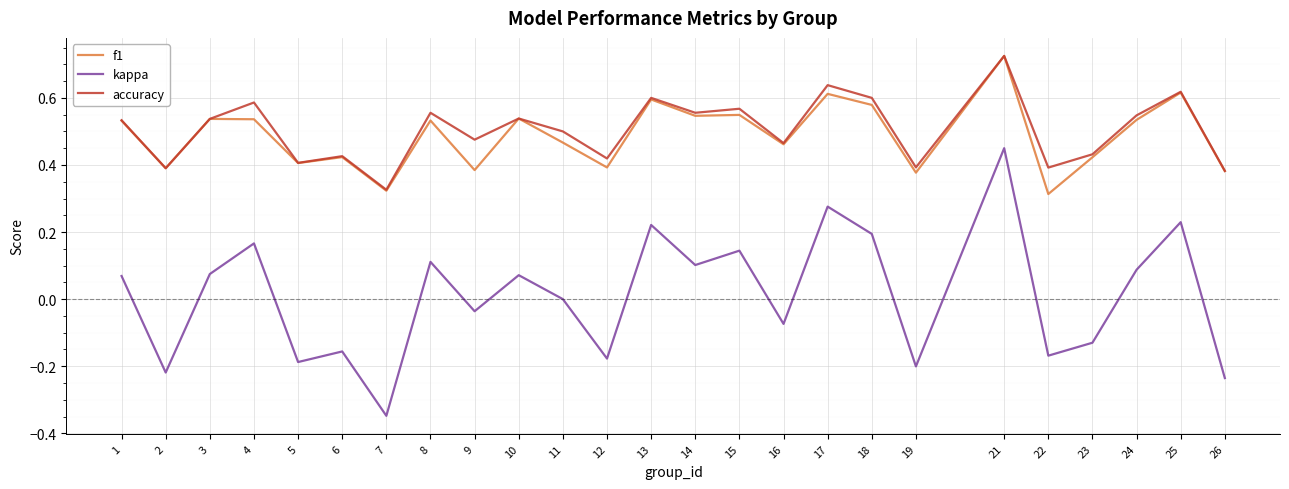

True or false: kappa and accuracy cross at least once.

False